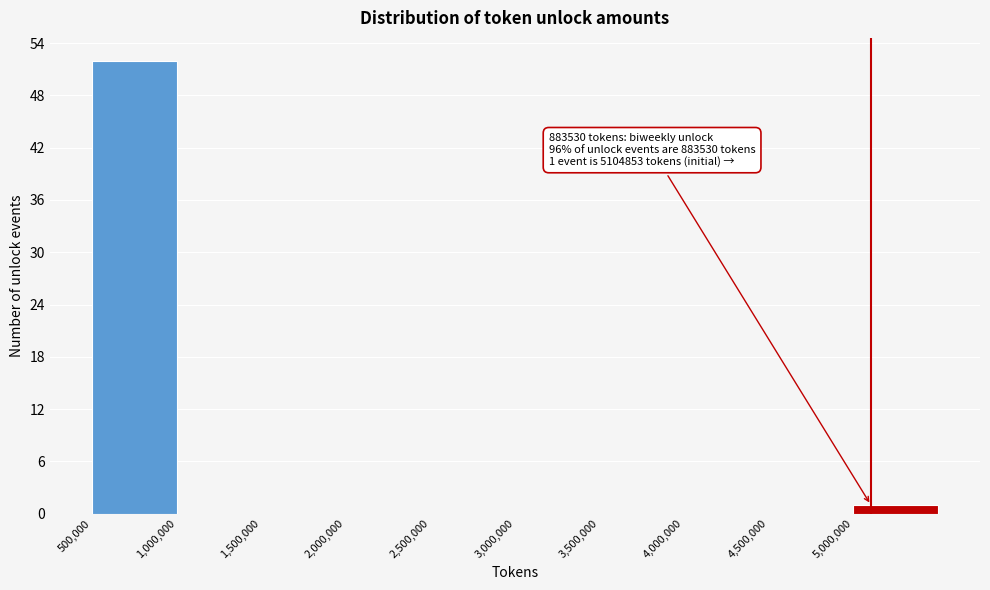

Which range on the x-axis has the tallest bar?

500000 to 1000000